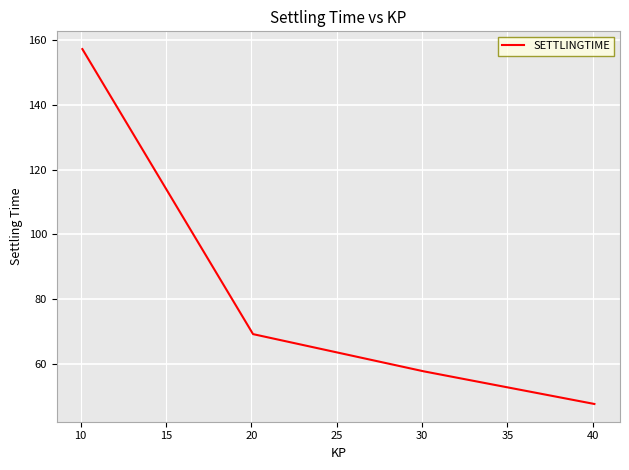

Reading right to left, list all the values displayed in this chart.

47.6	57.7	69.2	157.3